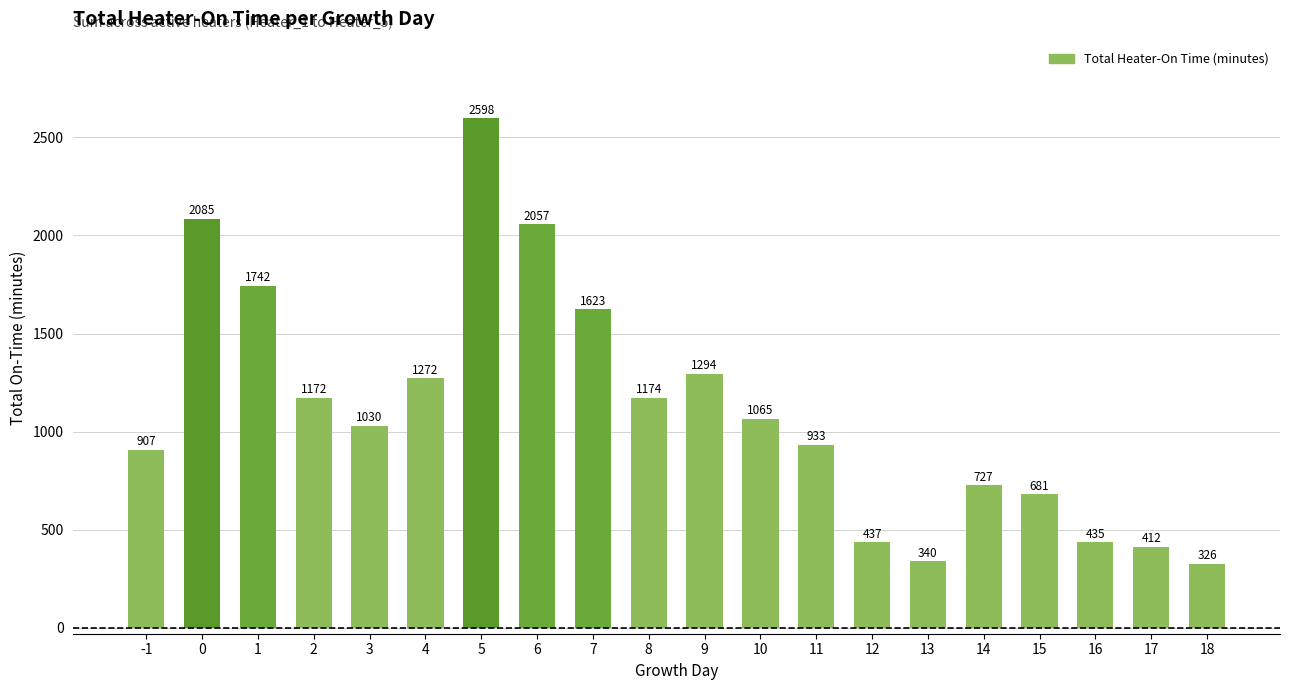

List the labels in order of value, smallest first.

18, 13, 17, 16, 12, 15, 14, -1, 11, 3, 10, 2, 8, 4, 9, 7, 1, 6, 0, 5